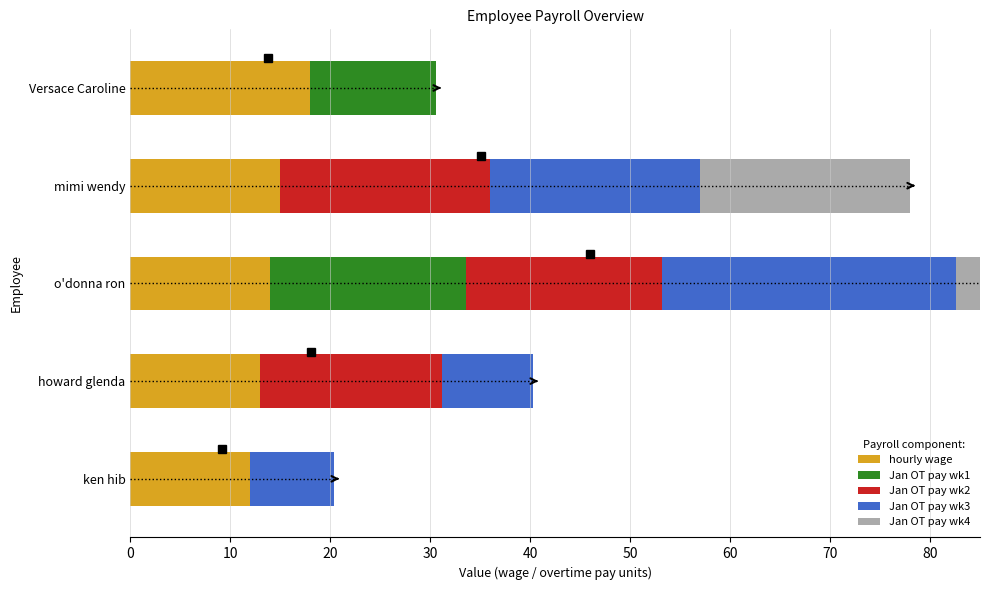

Reading left to right, what are all the values shown in this chart?

hourly wage: 12.0	13.0	14.0	15.0	18.0
Jan OT pay wk1: 0.0	0.0	19.6	0.0	12.6
Jan OT pay wk2: 0.0	18.2	19.6	21.0	0.0
Jan OT pay wk3: 8.4	9.1	29.4	21.0	0.0
Jan OT pay wk4: 0.0	0.0	19.6	21.0	0.0